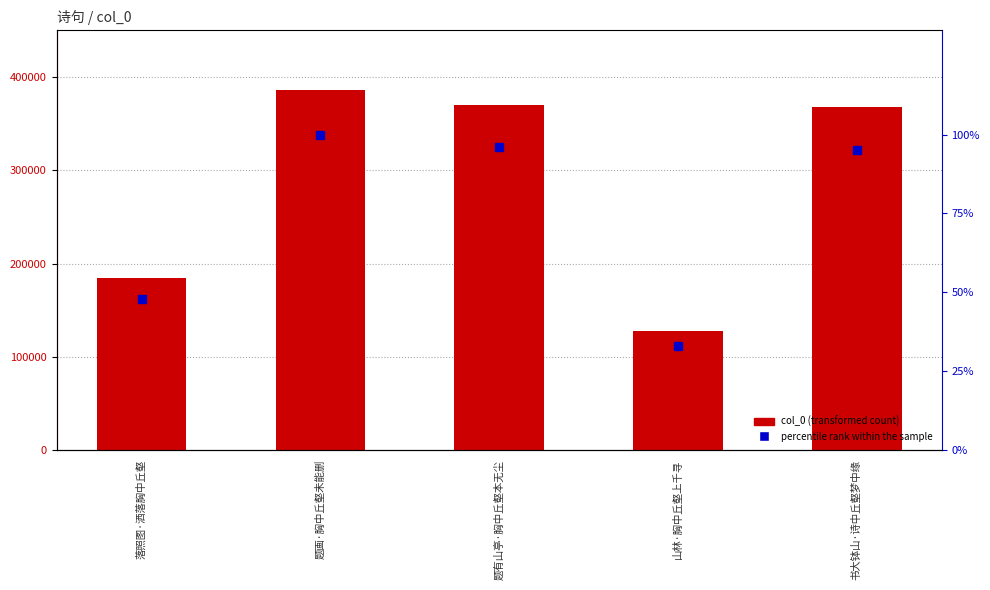

What is the sum of all col_0 values?

1435292.0